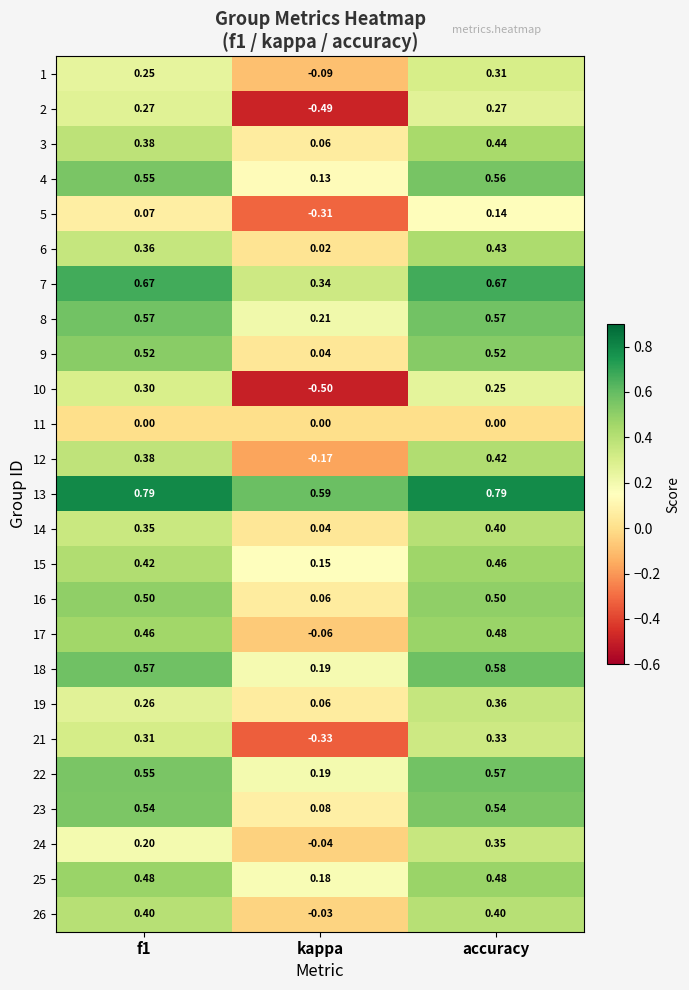

At which label does 22 reach its peak?

accuracy